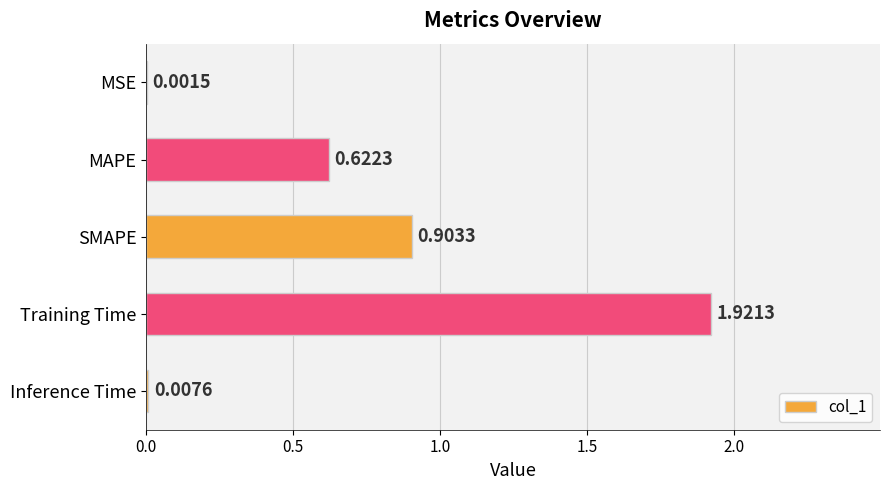

What is the sum of all values?

3.5